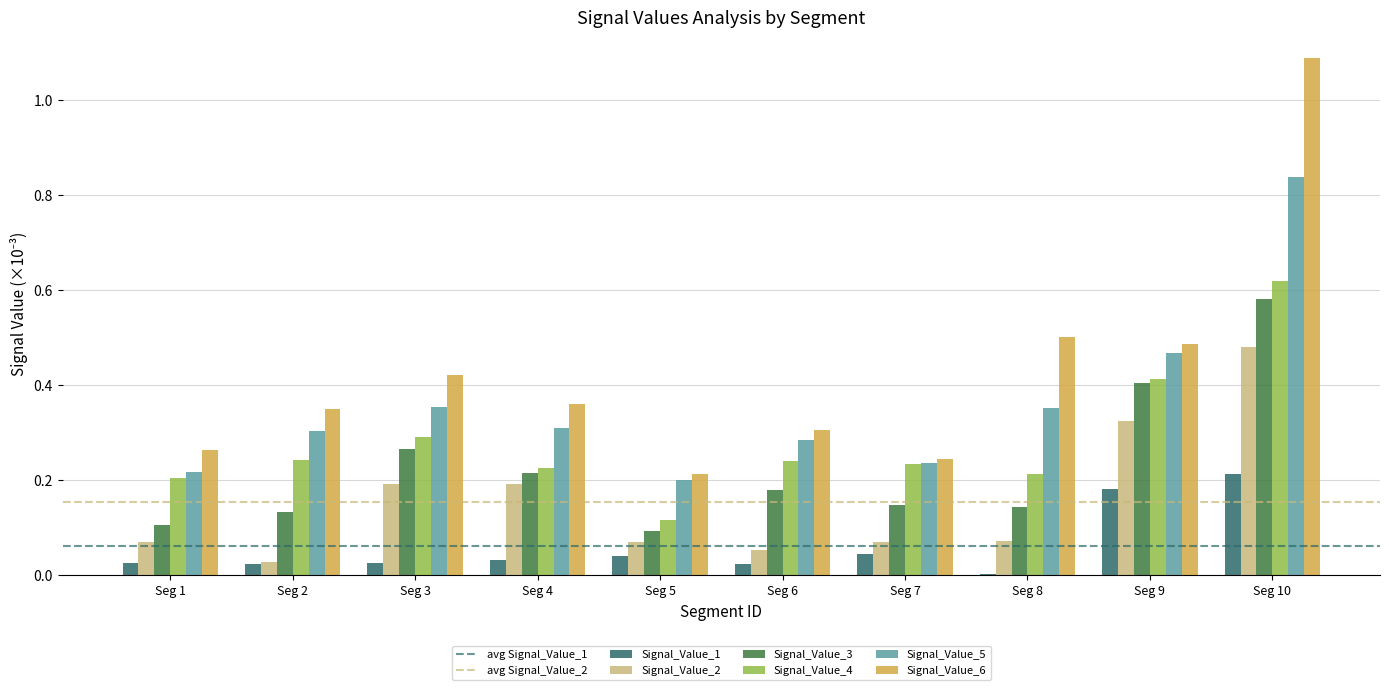

At which label does Signal_Value_2 reach its peak?

Seg 10